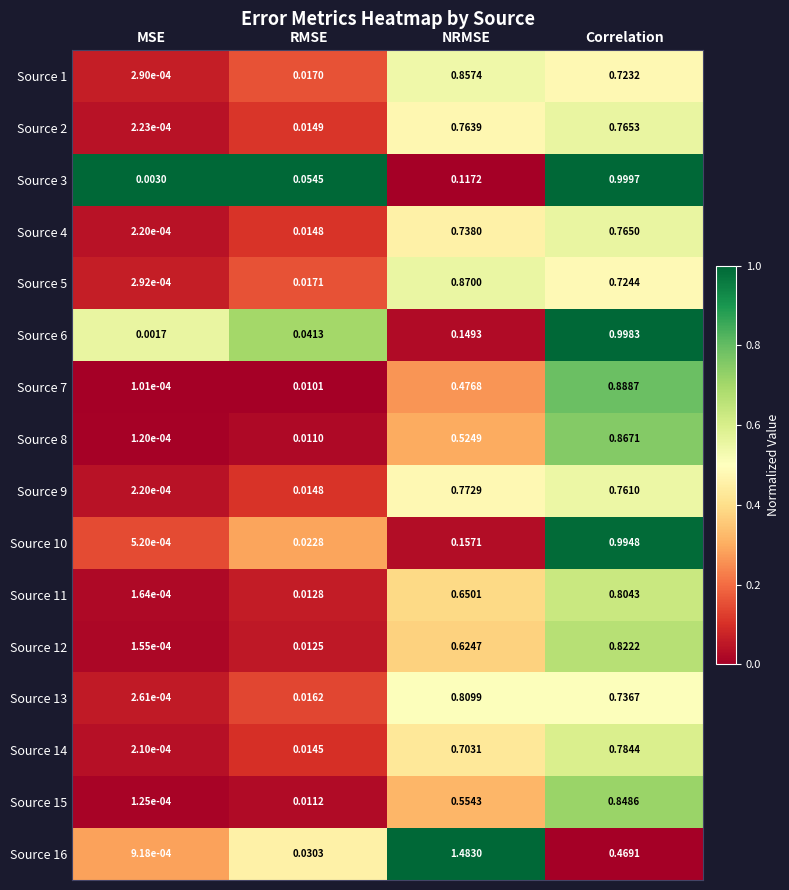

Which series has the widest spread of values?

Source 16